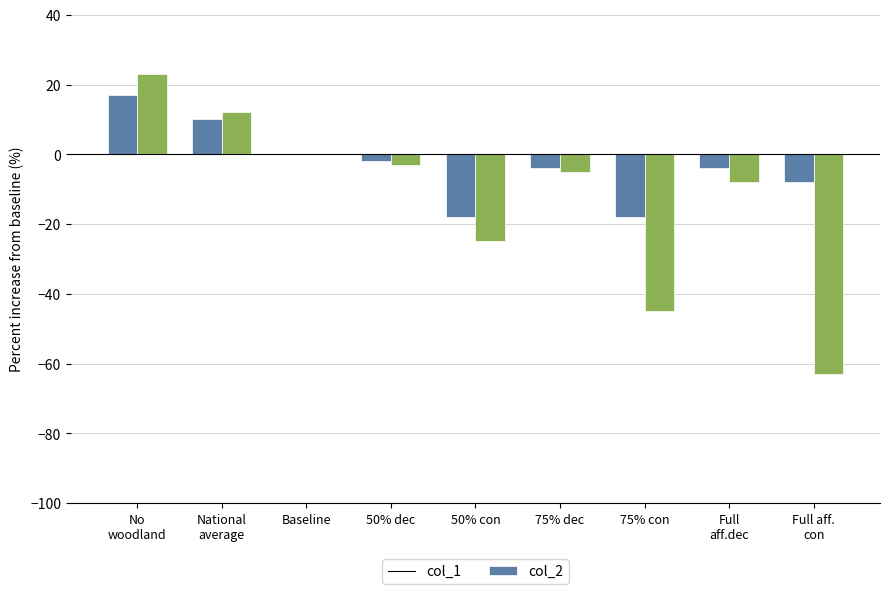

At which label is col_2 closest to -20?

50% con